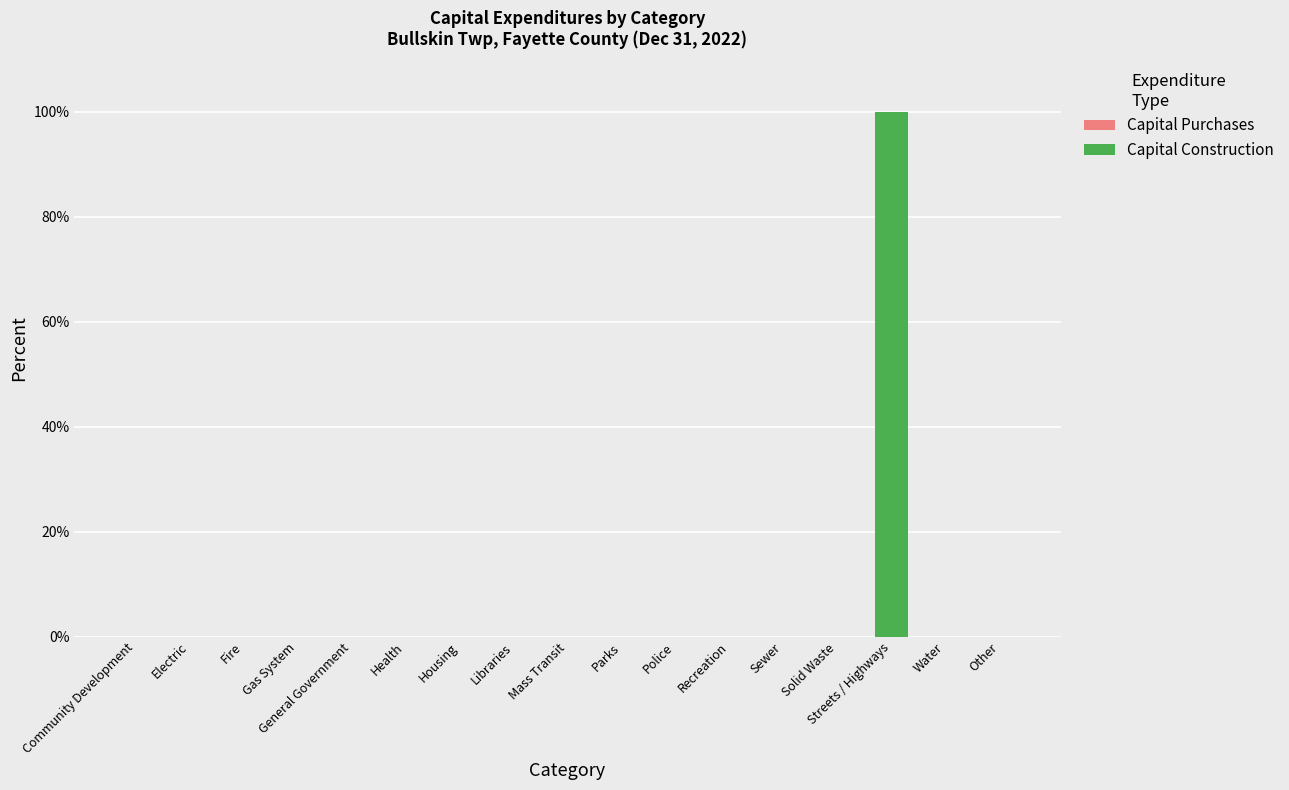

What is the sum of all values?

100